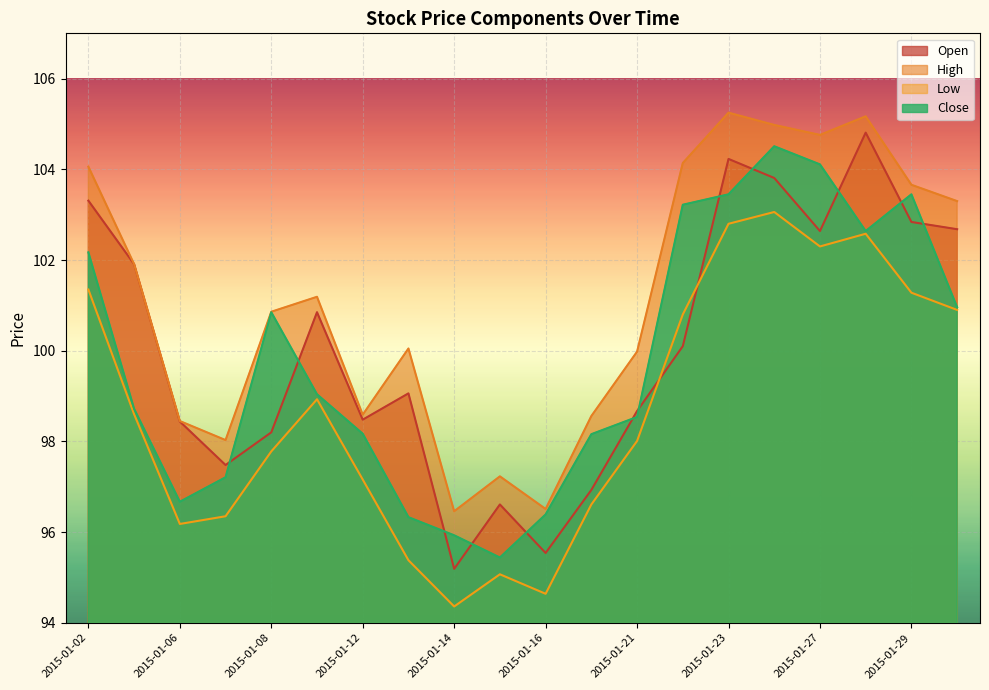

How many lines are shown in the chart?

4